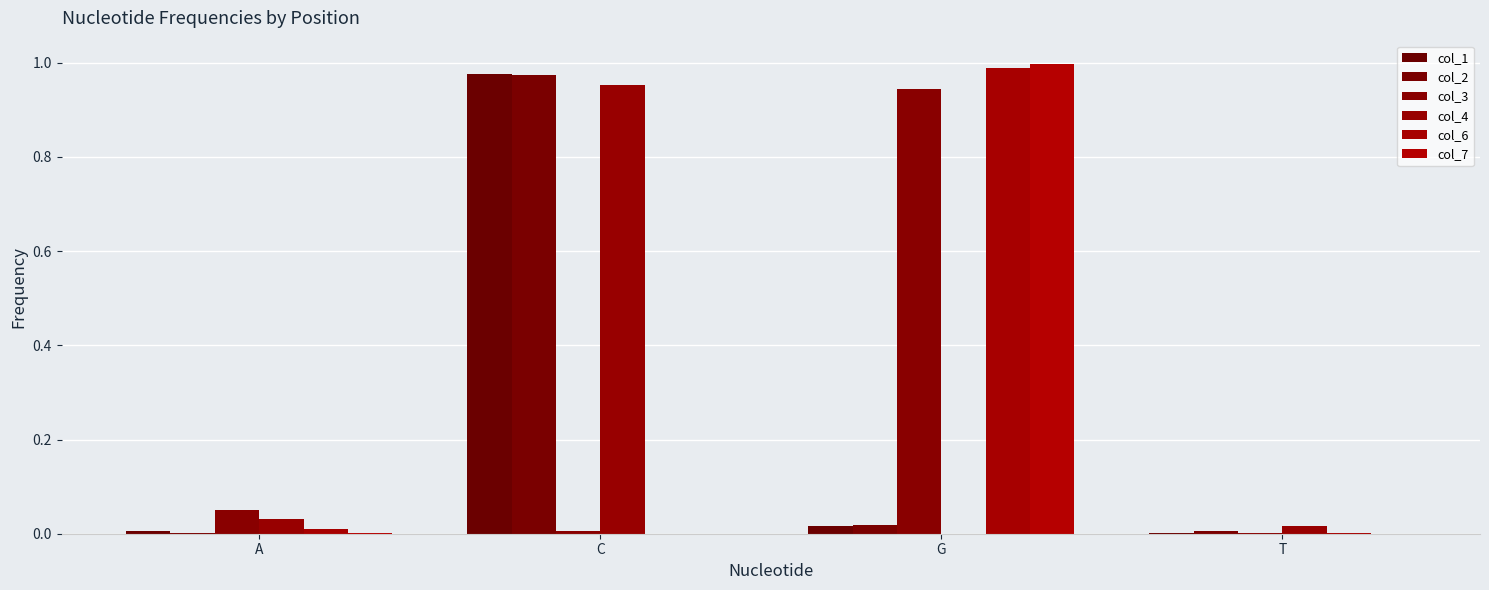

True or false: col_3 has a value of 0.9 at G.

True